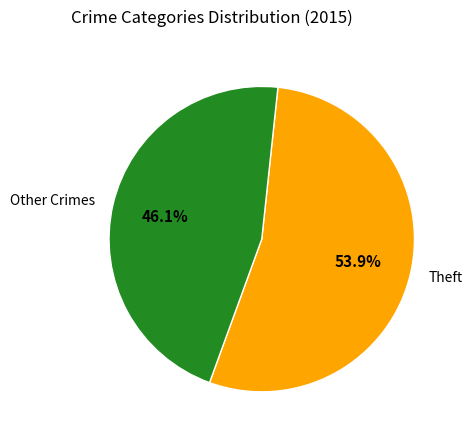

What percentage do Theft and Other Crimes together represent?

100.0%